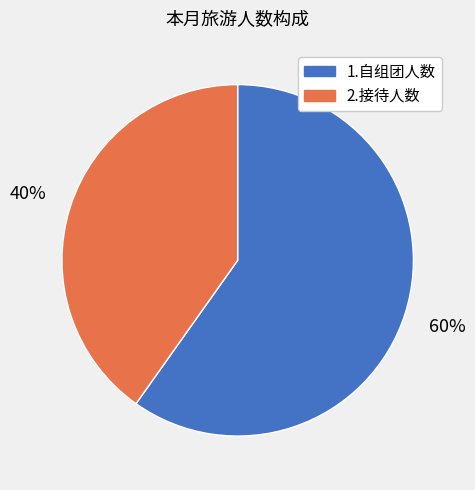

Count the number of slices in the pie.

2